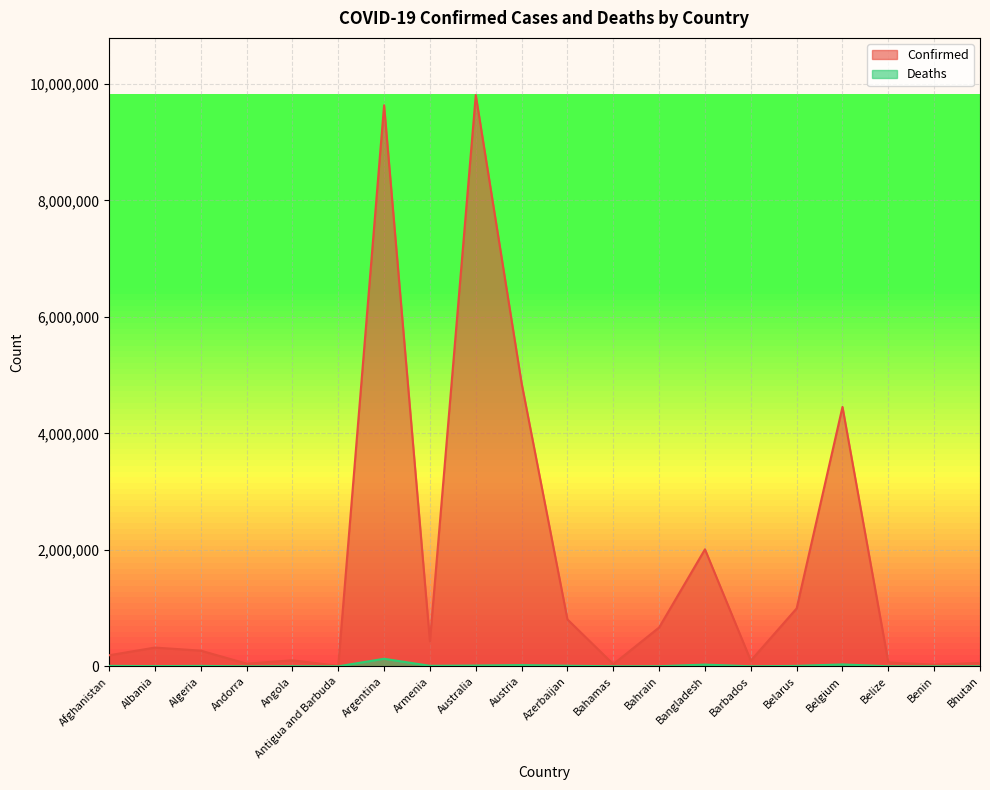

True or false: Confirmed and Deaths intersect in this chart.

False